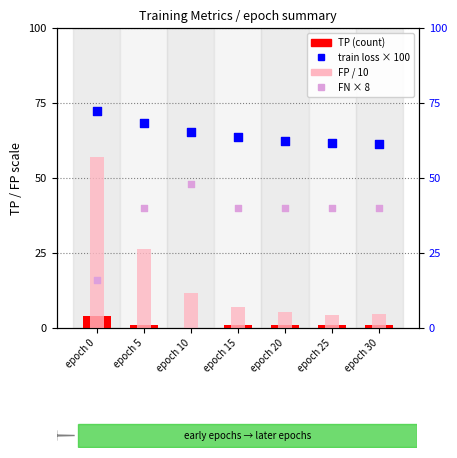

Which series has the widest spread of Y values?

FP / 10